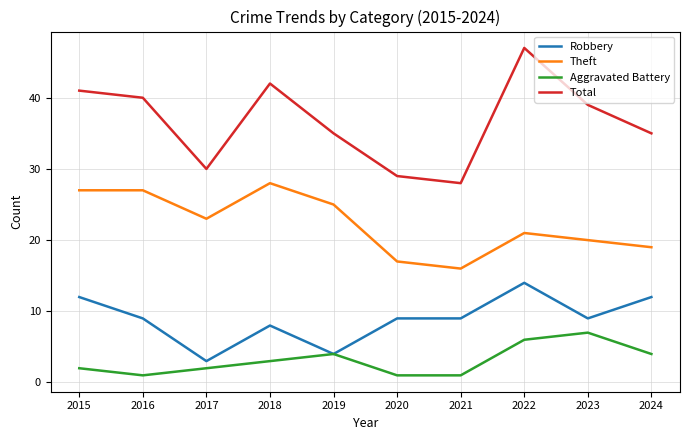

Which category has the highest value in the Total series?

2022